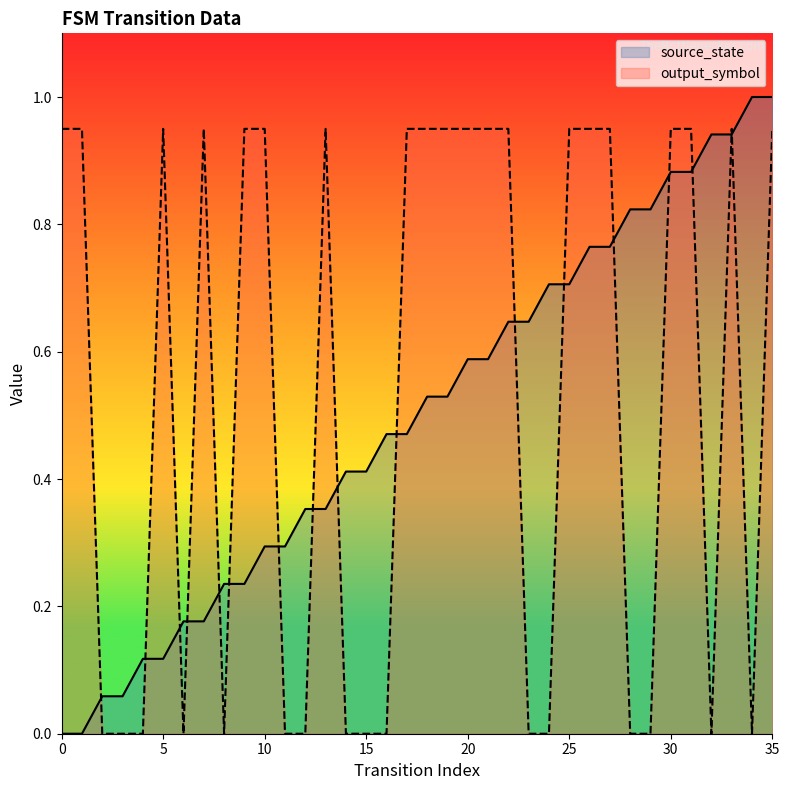

How many times do source_state and output_symbol cross each other?

17